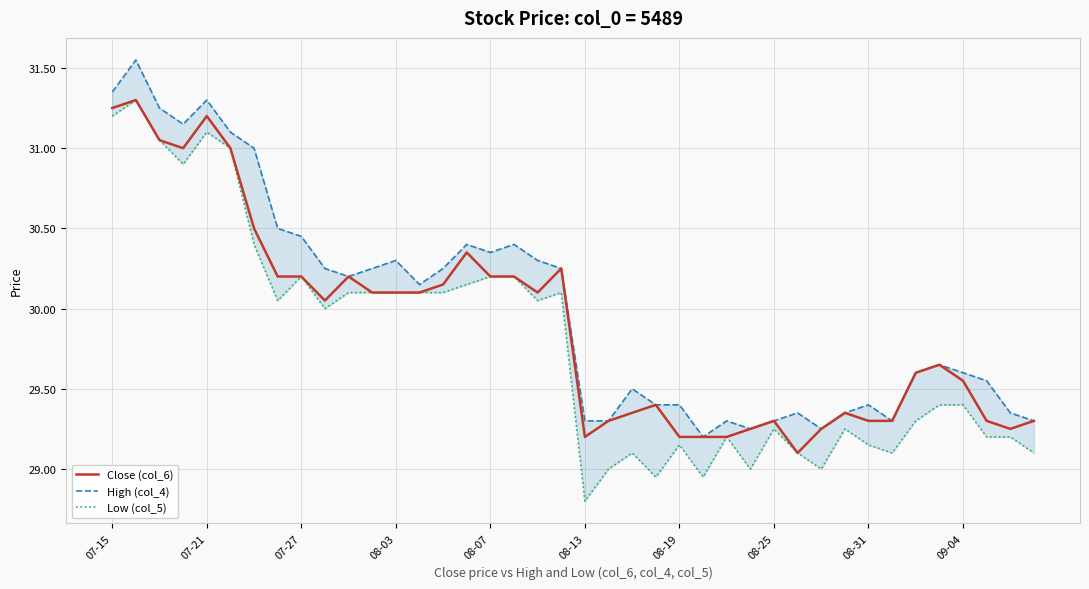

True or false: Close (col_6) and High (col_4) intersect in this chart.

False